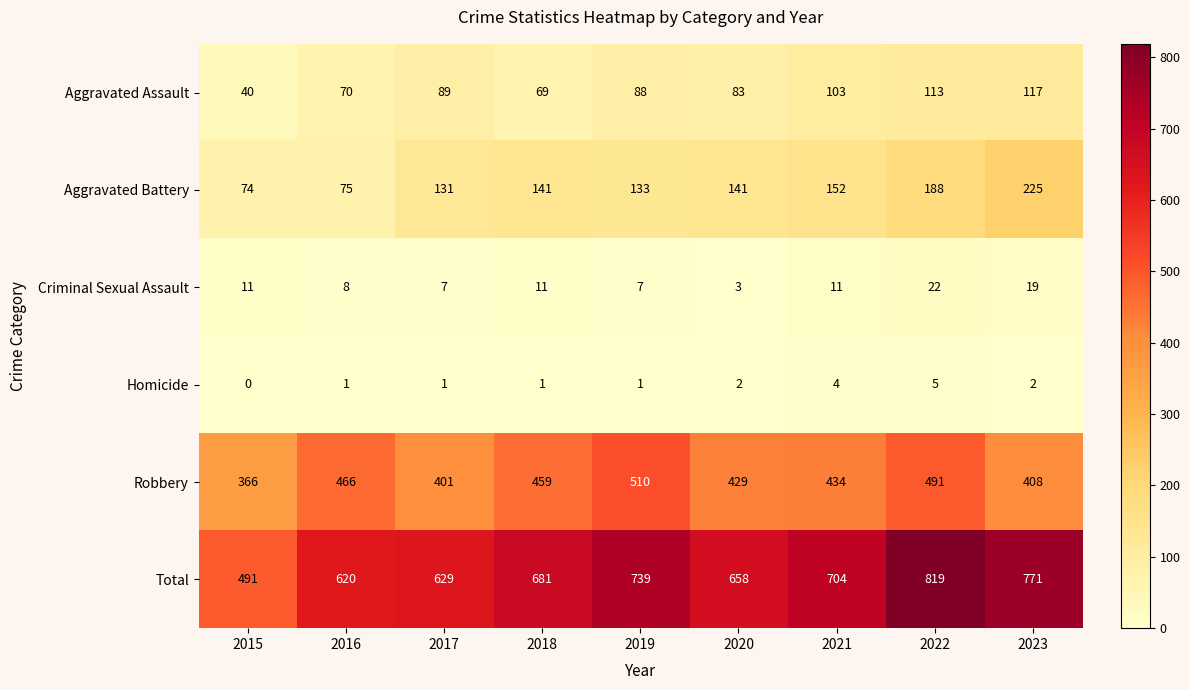

What is the maximum value shown in the chart?

819